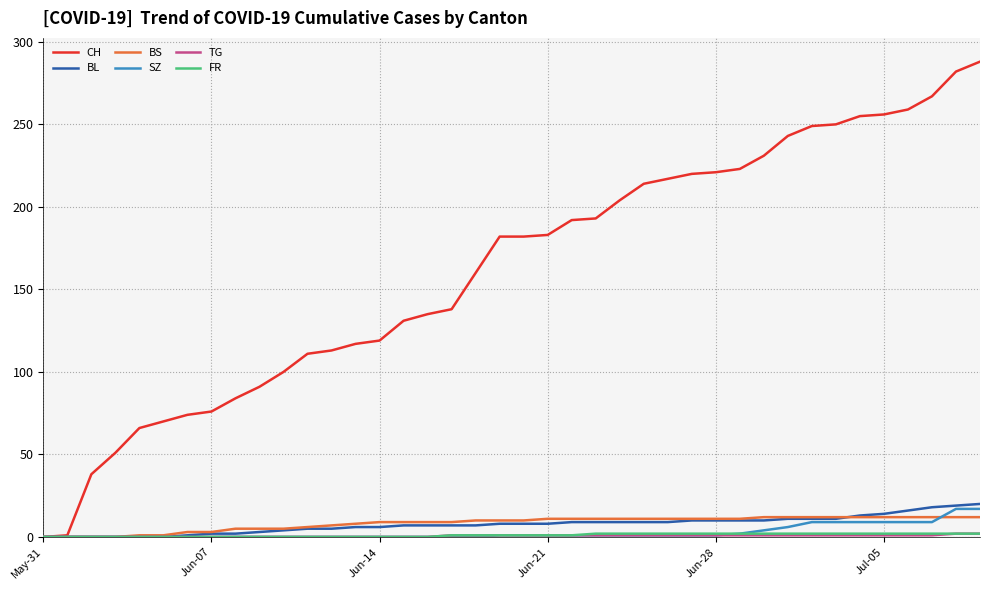

What is the greatest value displayed?

288